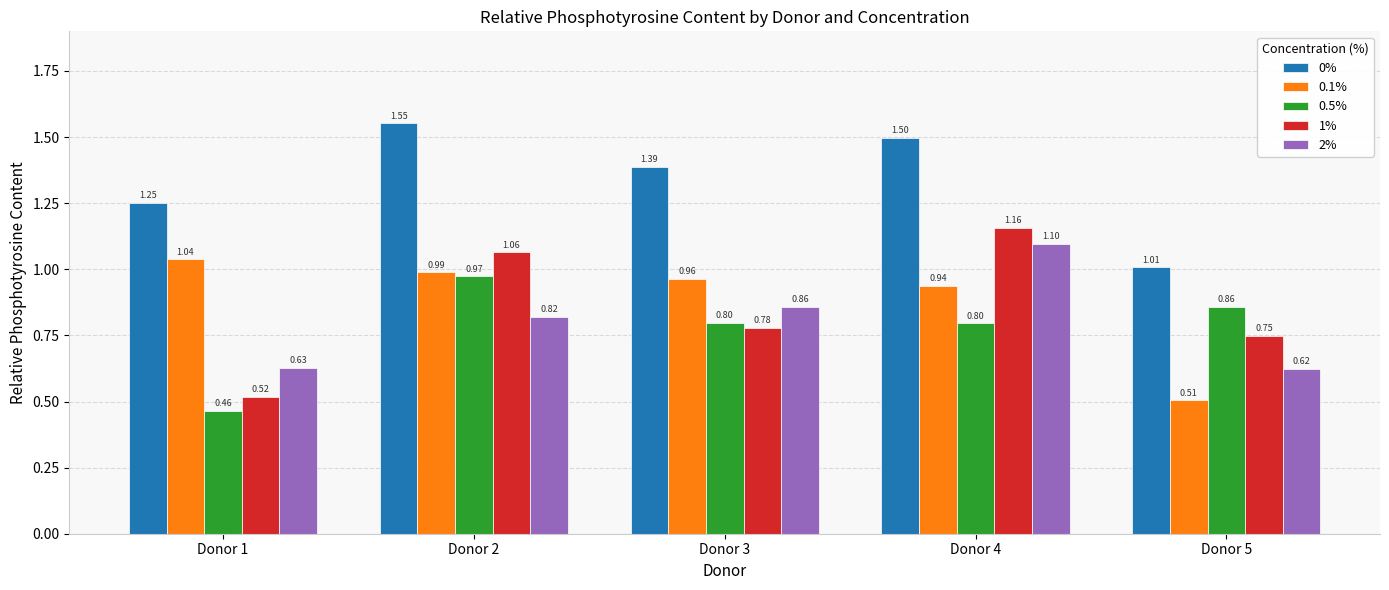

Read the 0.5% value at Donor 3.

0.8